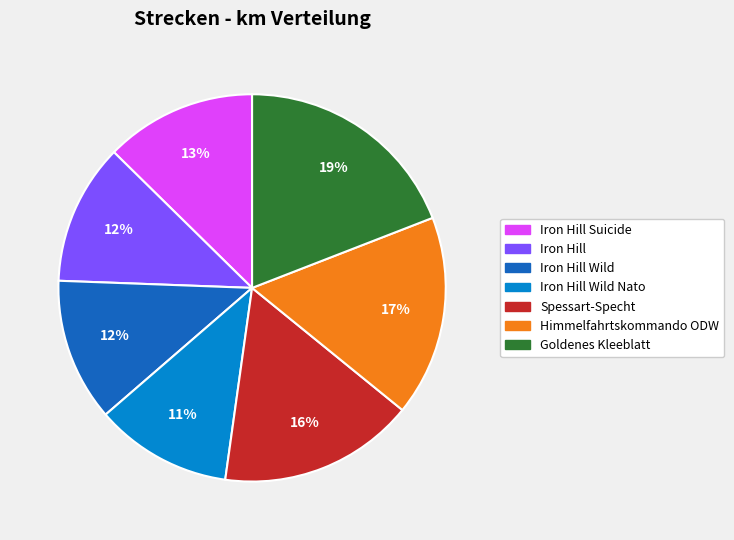

To the nearest percent, what is the average slice percentage?

14%